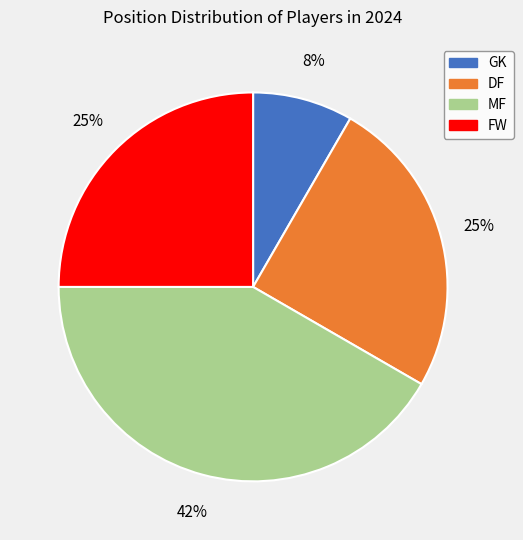

What is the smallest slice in the pie chart?

GK